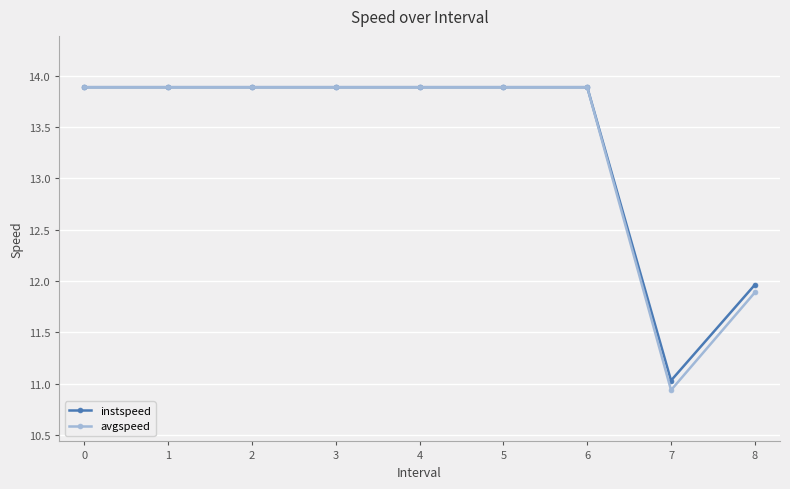

What are all the series names shown in the legend?

instspeed, avgspeed